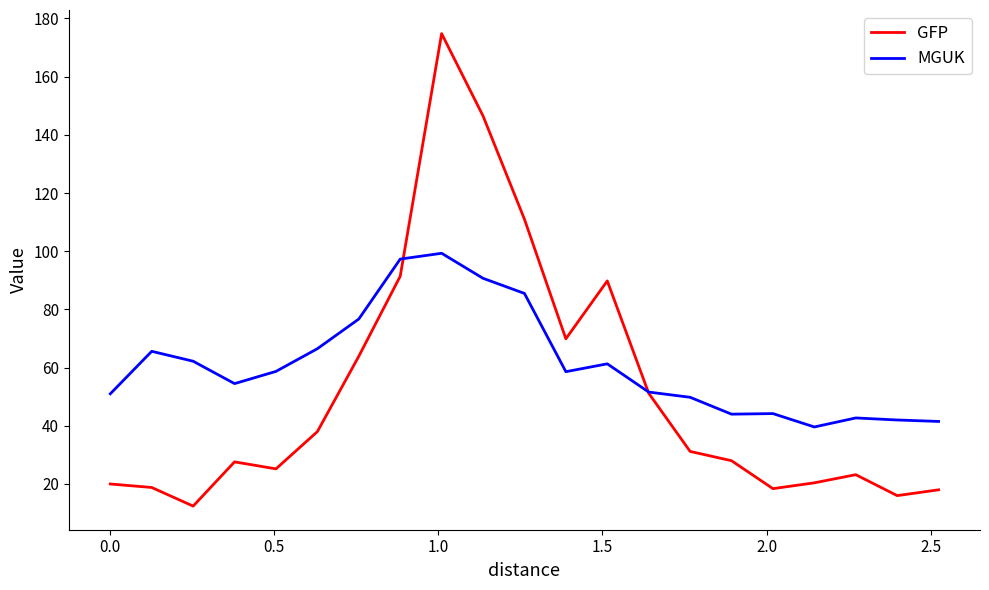

What is the minimum value for GFP?

12.4